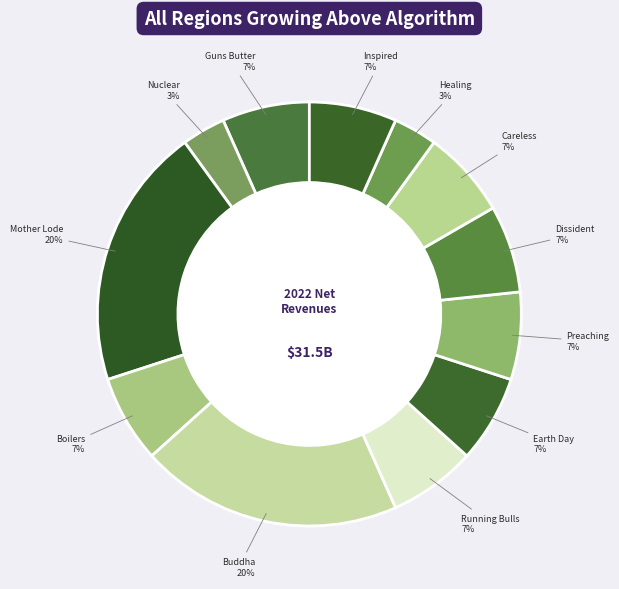

To the nearest percent, what is the average slice percentage?

8%